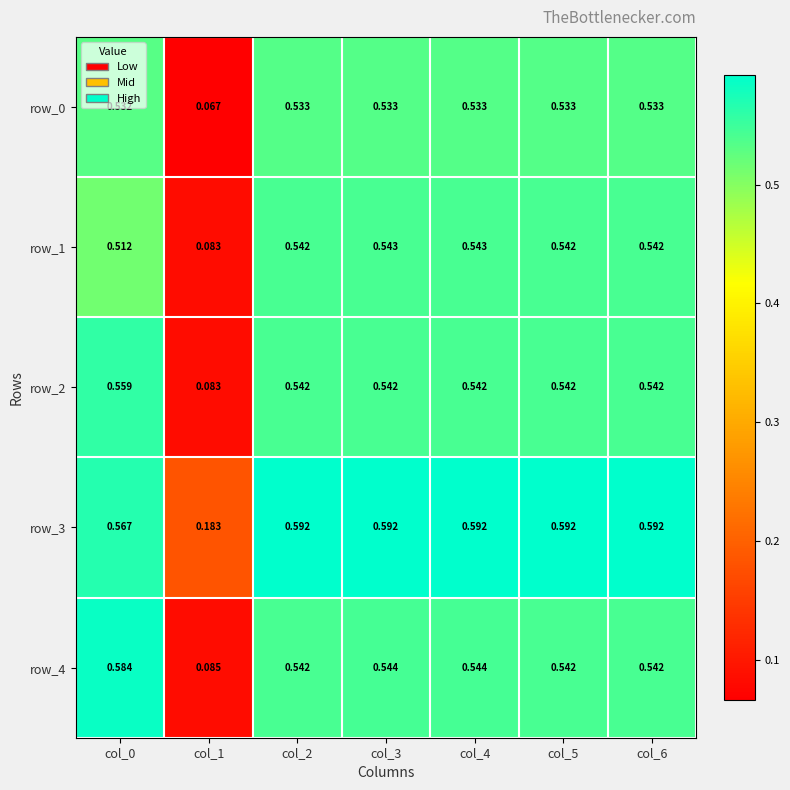

Is the value of row_3 at col_5 greater than the value of row_4 at col_1?

Yes